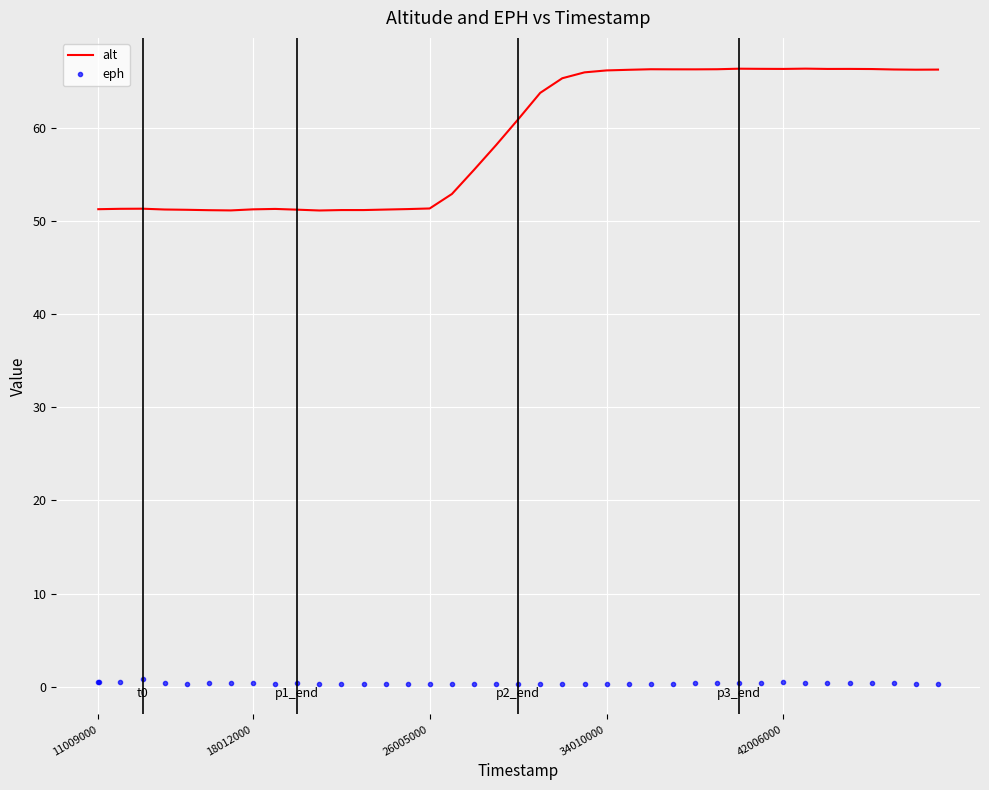

List the series in order of their overall mean, lowest first.

eph, alt